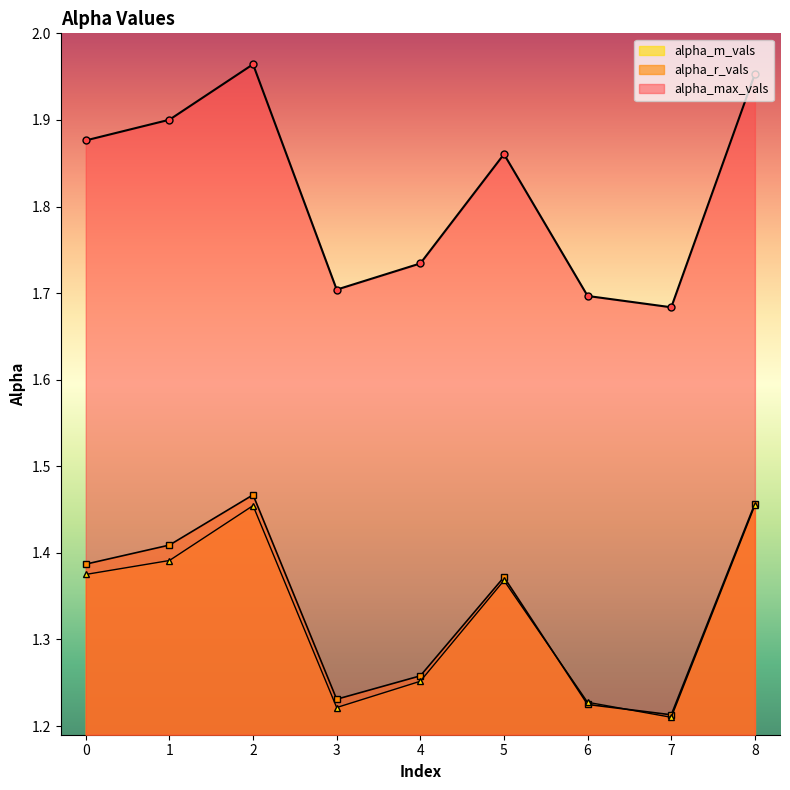

What value does the alpha_max_vals series have at 5?

1.9